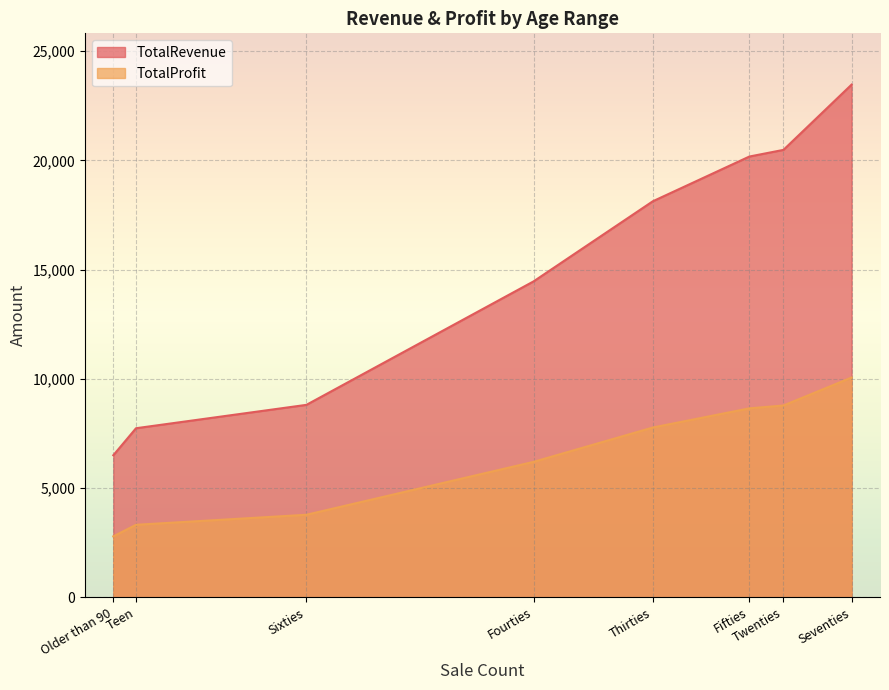

What position from the right is Twenties?

2